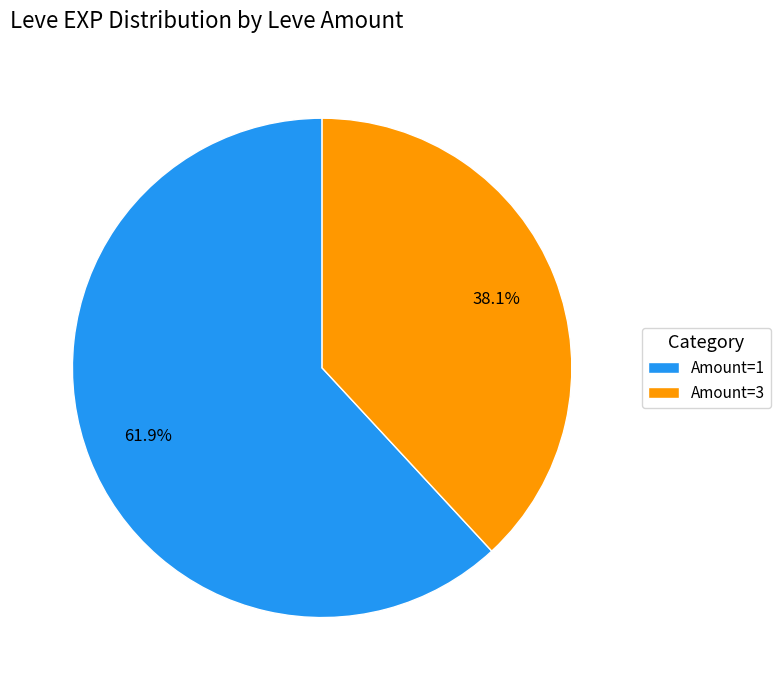

How many segments does this pie chart have?

2